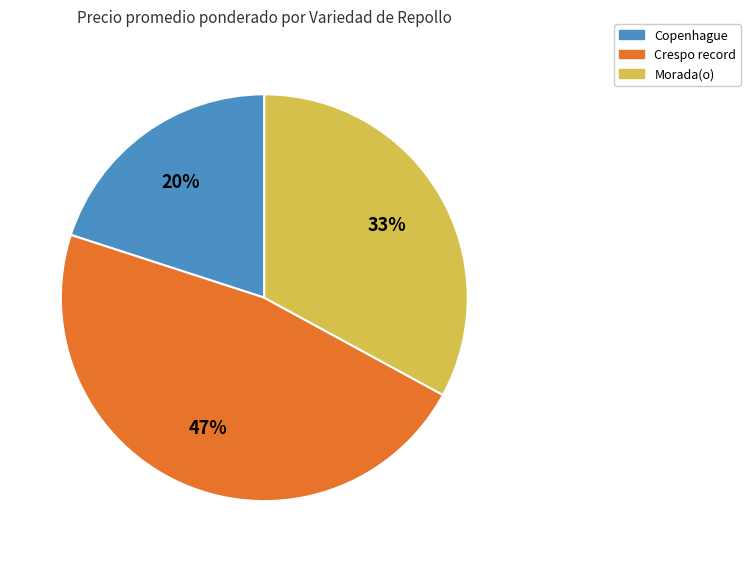

To the nearest percent, what is the difference between the Crespo record and Copenhague slice percentages?

27%